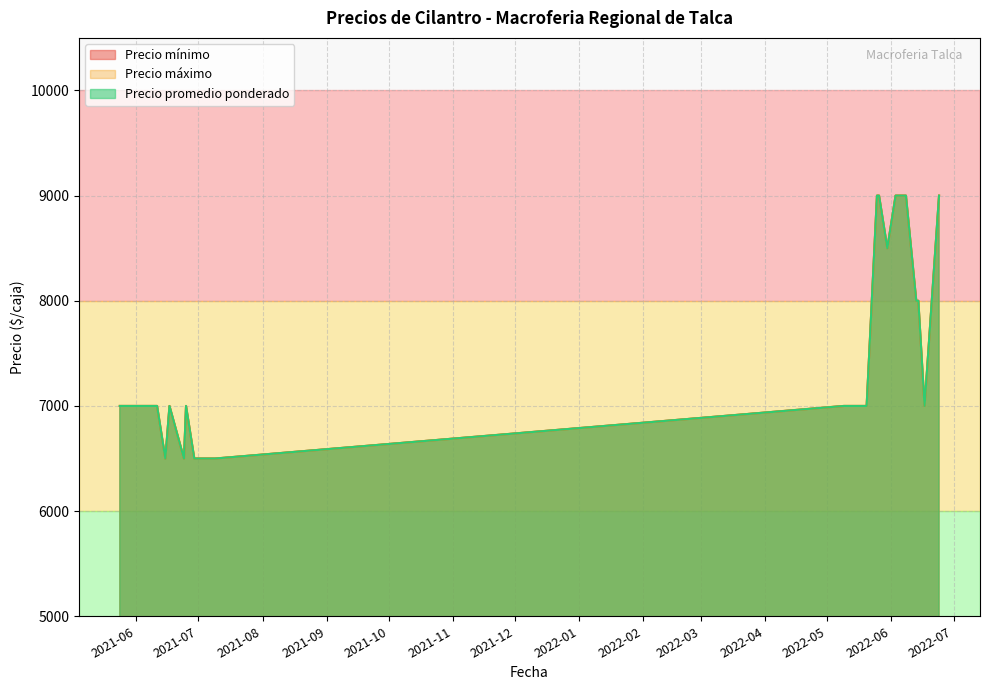

Reading right to left, transcribe all the data shown in this chart.

Precio mínimo: 9000	7000	6500	7000	8500	8000	9000	7000	9000	9000	7000	7000	6500	6500	7000	7000	7000	6500	7000	9000	9000	7000	8000	7000
Precio máximo: 9000	7000	6500	7000	8500	8000	9000	7000	9000	9000	7000	7000	6500	6500	7000	7000	7000	6500	7000	9000	9000	7000	8000	7000
Precio promedio ponderado: 9000	7000	6500	7000	8500	8000	9000	7000	9000	9000	7000	7000	6500	6500	7000	7000	7000	6500	7000	9000	9000	7000	8000	7000